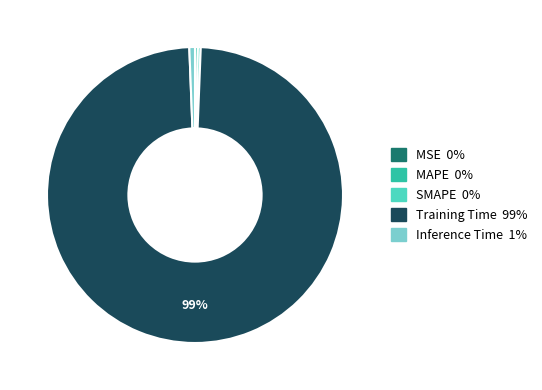

Which slice represents more than half of the pie?

Training Time